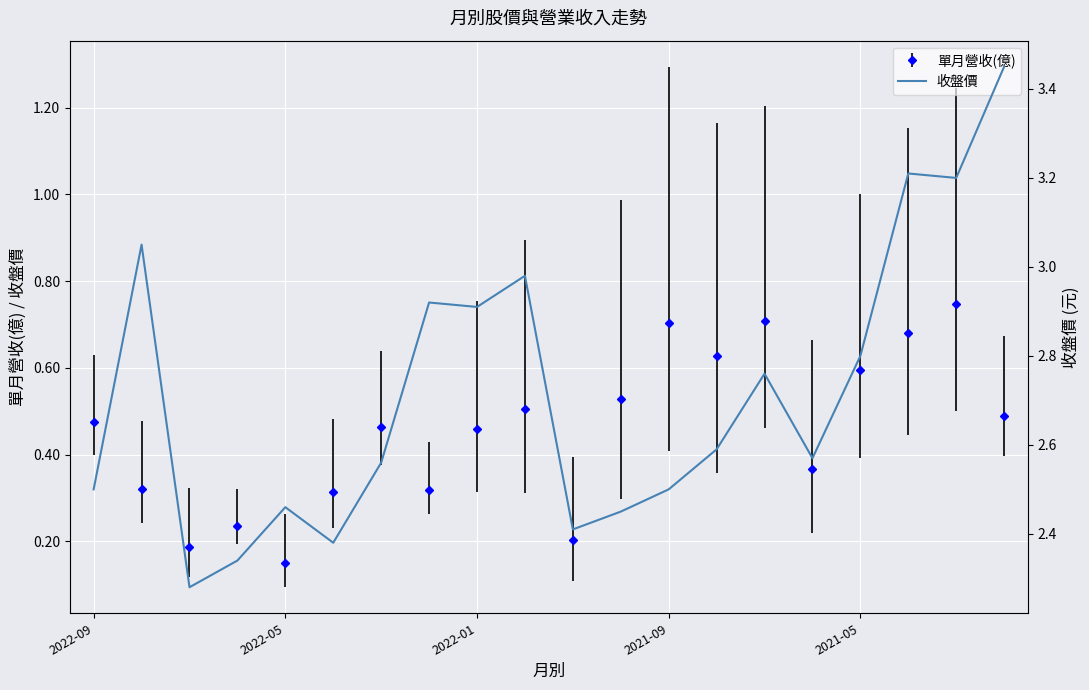

What is the value of the 17th point from the left?

2.8